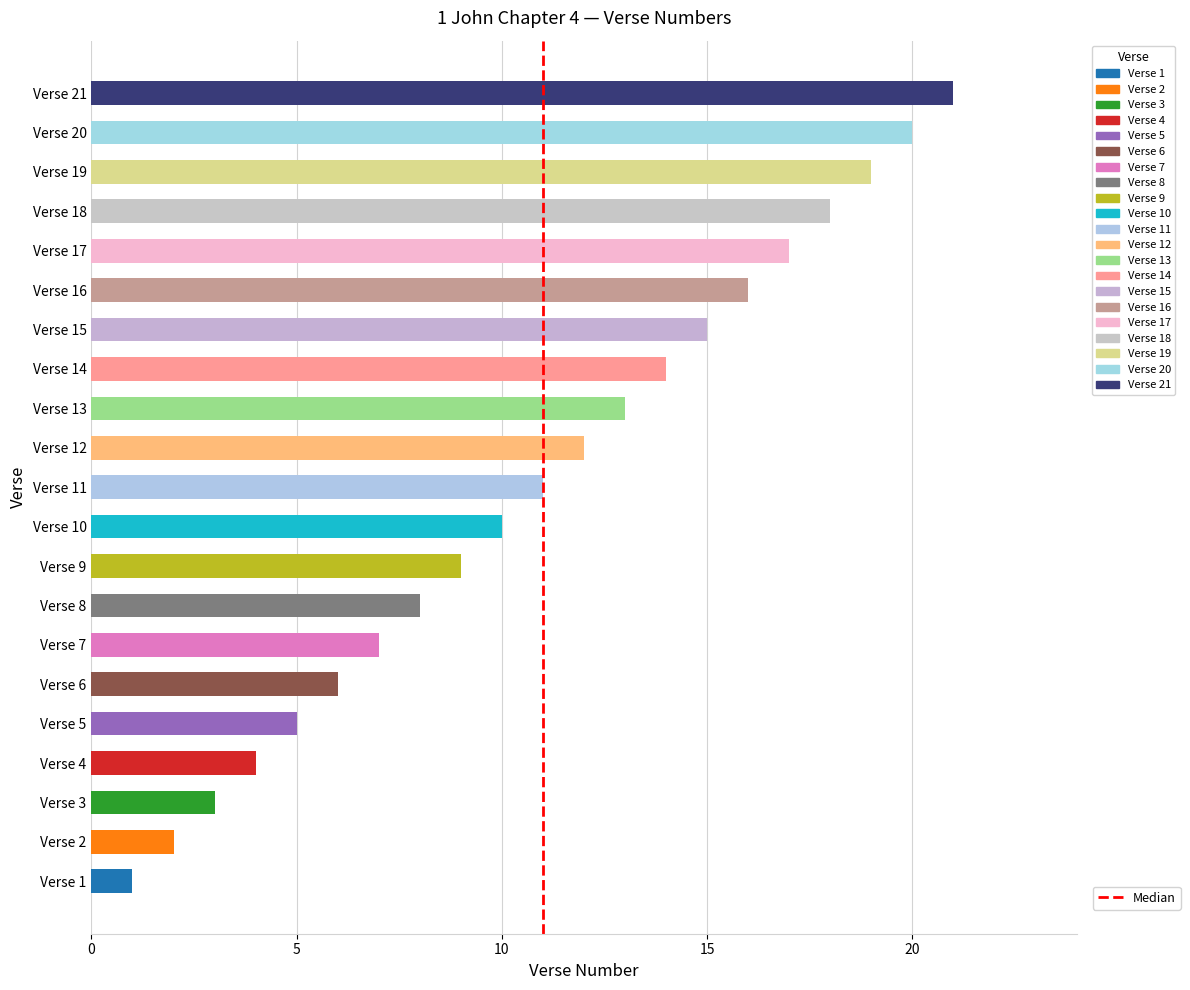

The value at Verse 19 is 19. True or false?

True